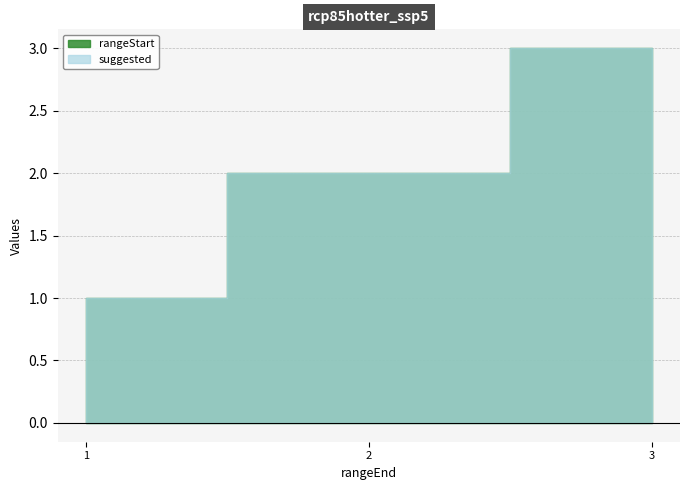

What is the sum of all suggested values?

6